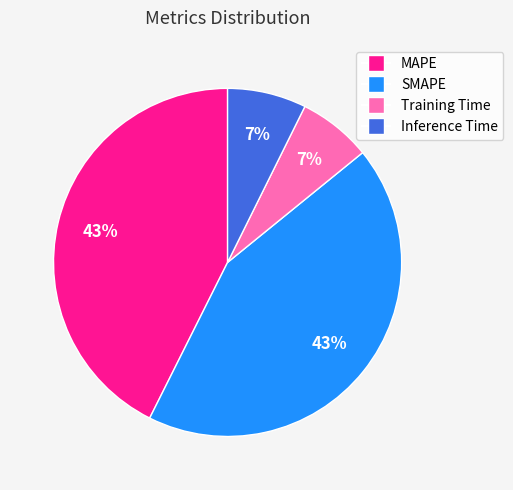

Which has a higher value, Inference Time or MAPE?

MAPE